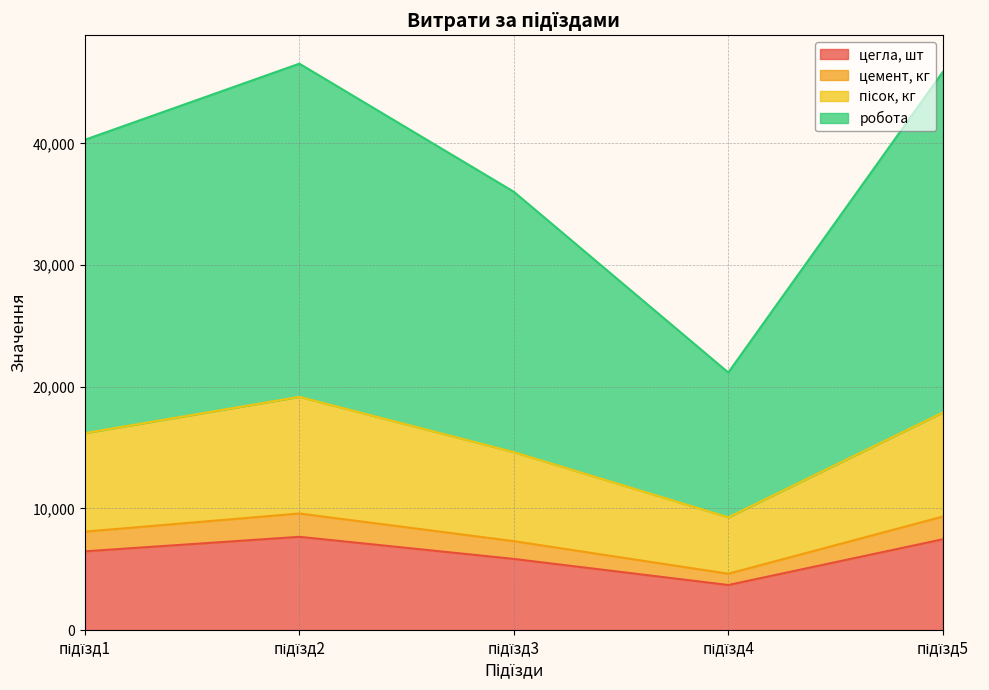

Is the value of цегла, шт at підїзд4 greater than the value of робота at підїзд2?

No